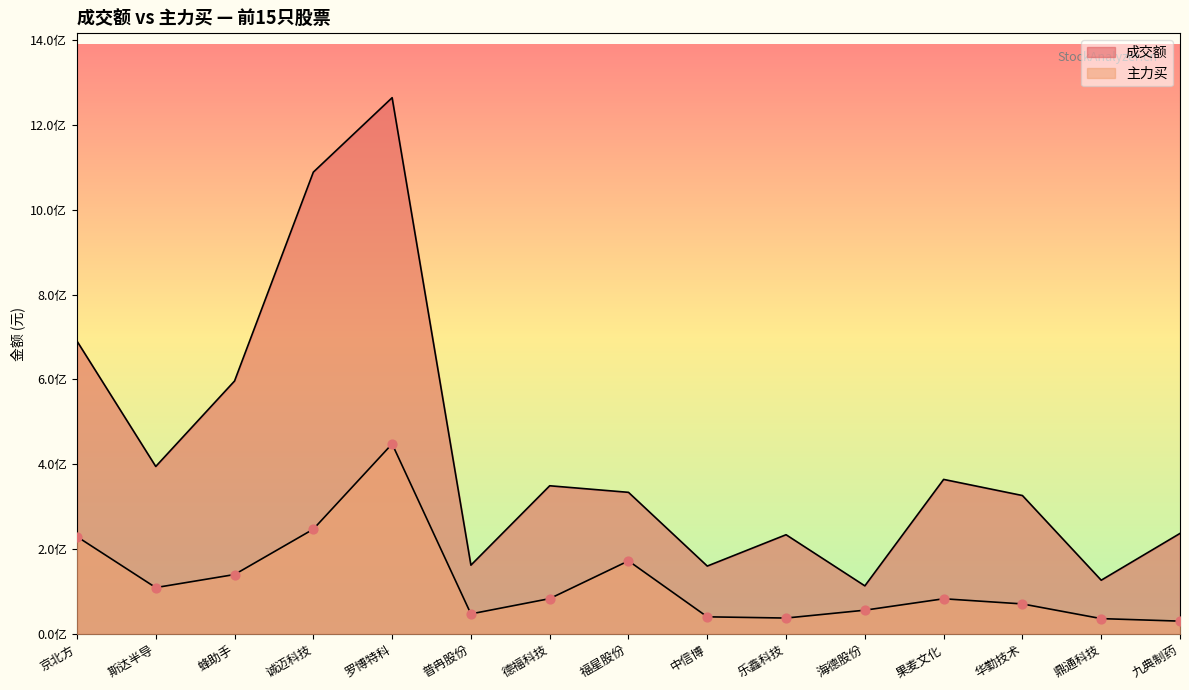

What is the total value across all series at 罗博特科?

1712078854